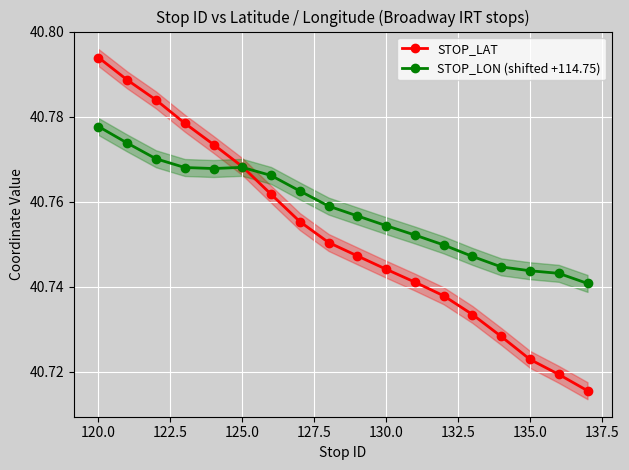

Which series has the largest total across all categories?

STOP_LON (shifted +114.75)